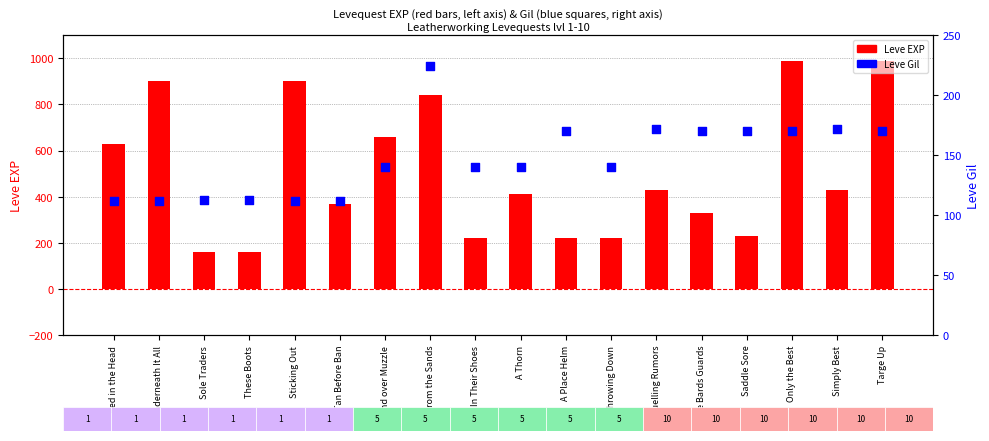

What is the total value across all series at In Their Shoes?

360